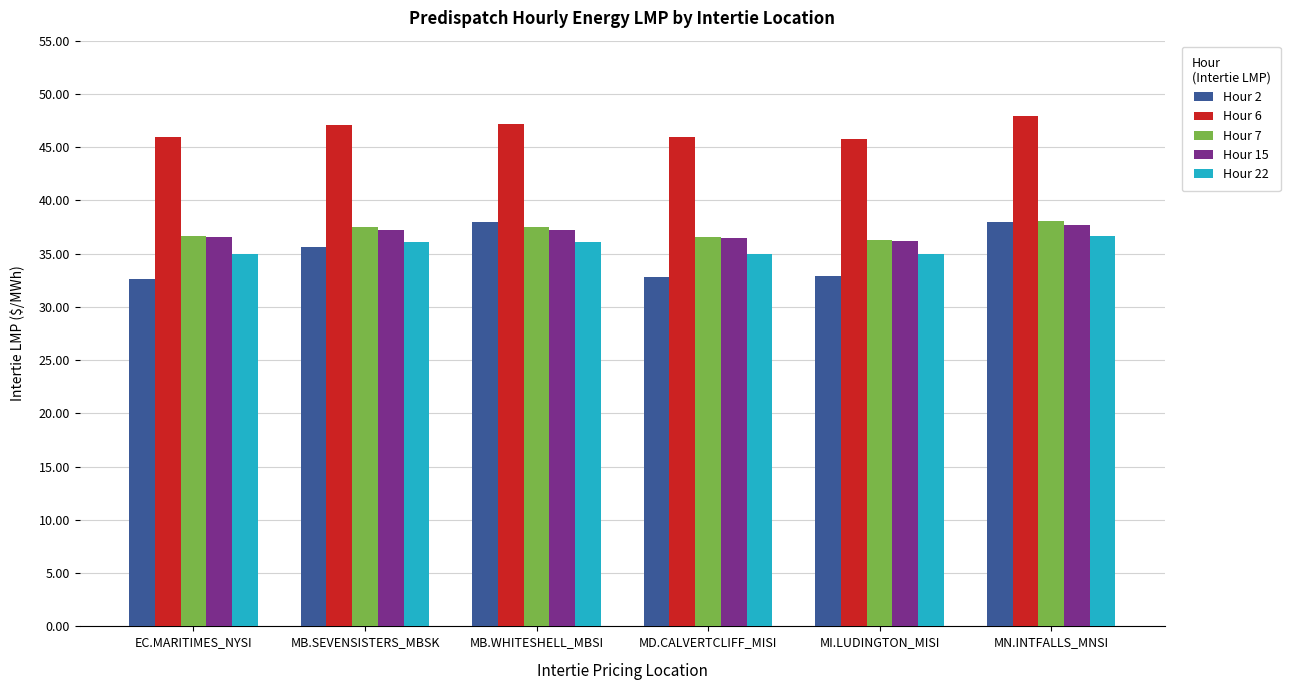

What is the smallest value displayed?

32.6